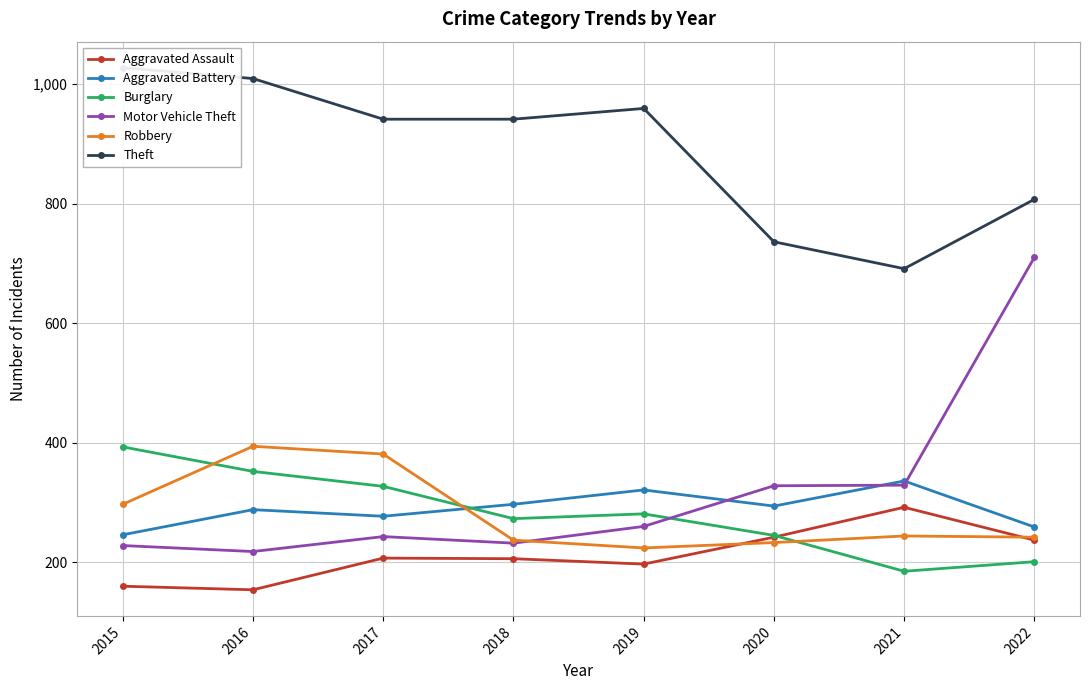

True or false: Motor Vehicle Theft and Aggravated Assault cross at least once.

False